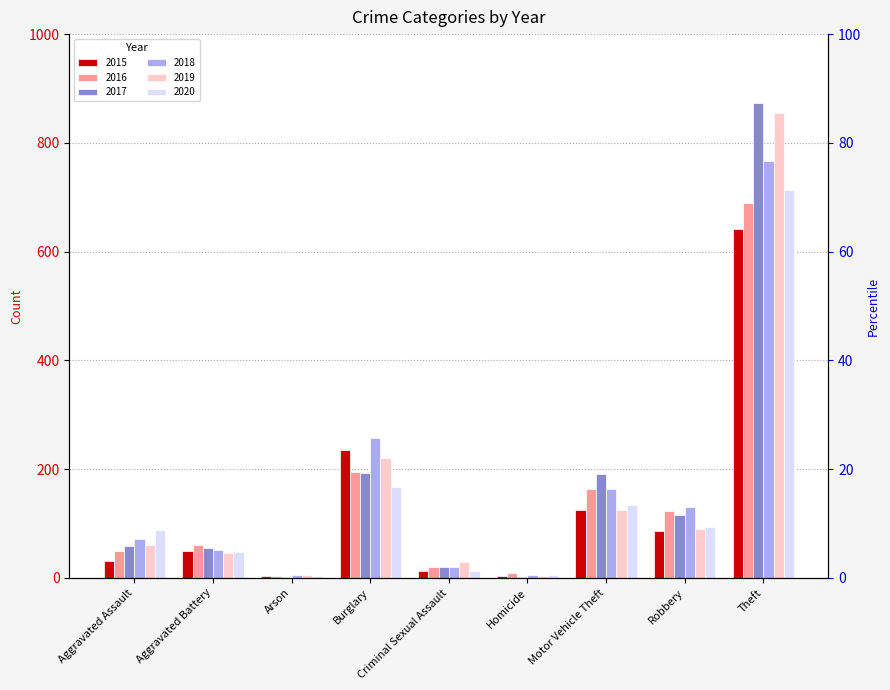

At how many categories does at least one series exceed 510?

1